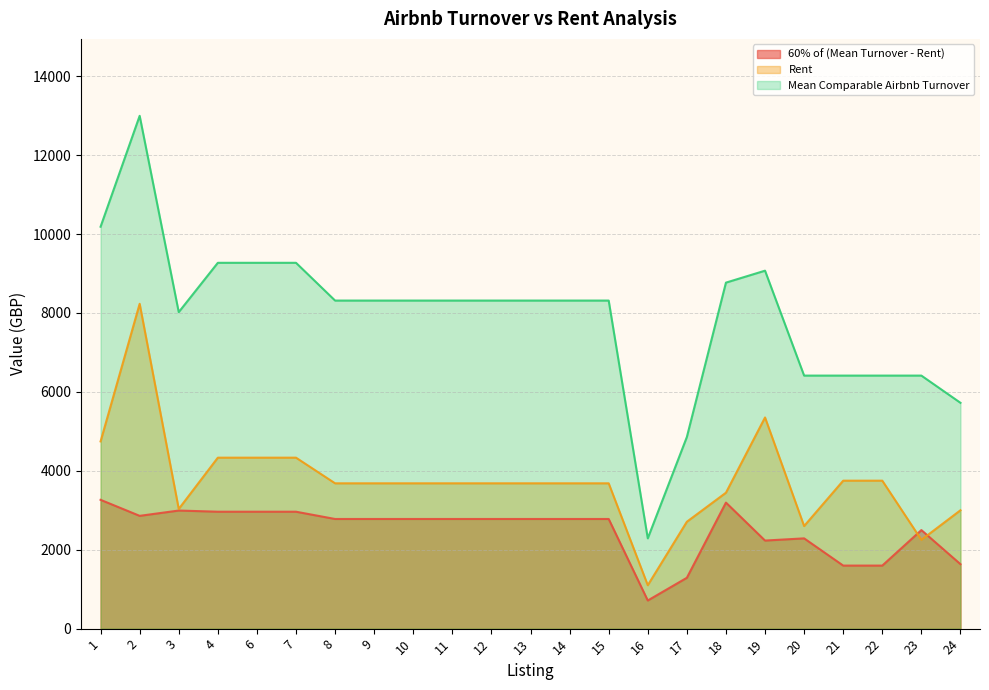

What is the maximum value for Rent?

8233.0